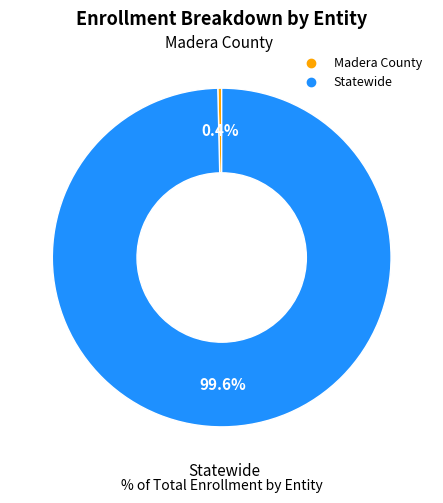

Is Madera County the majority of the pie?

No